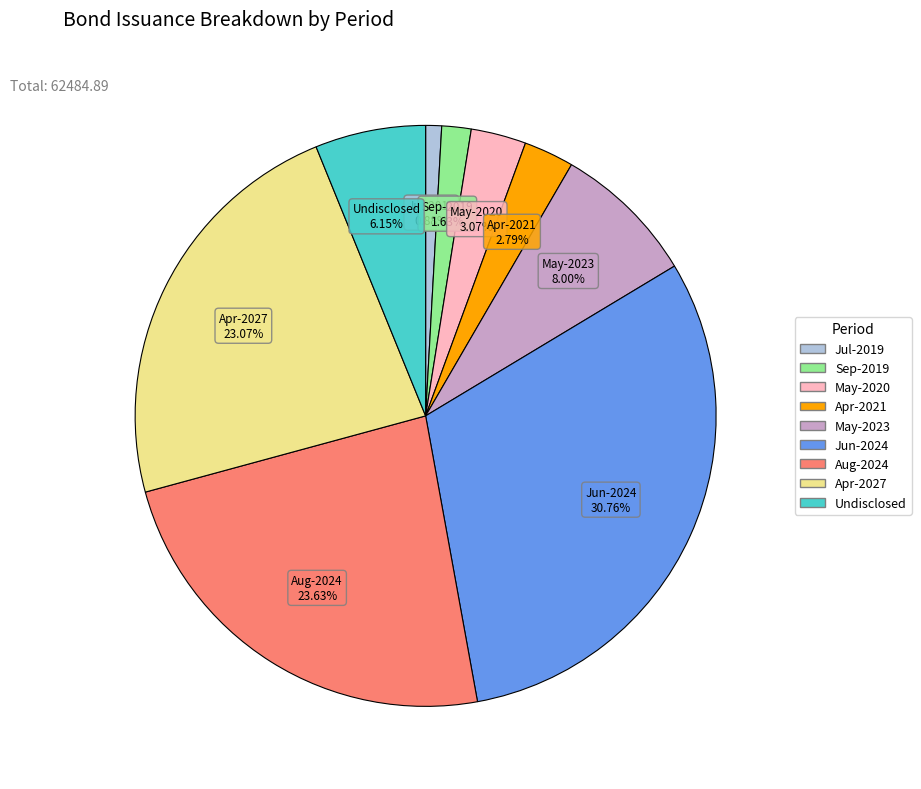

Between Aug-2024 and Jun-2024, which is larger?

Jun-2024